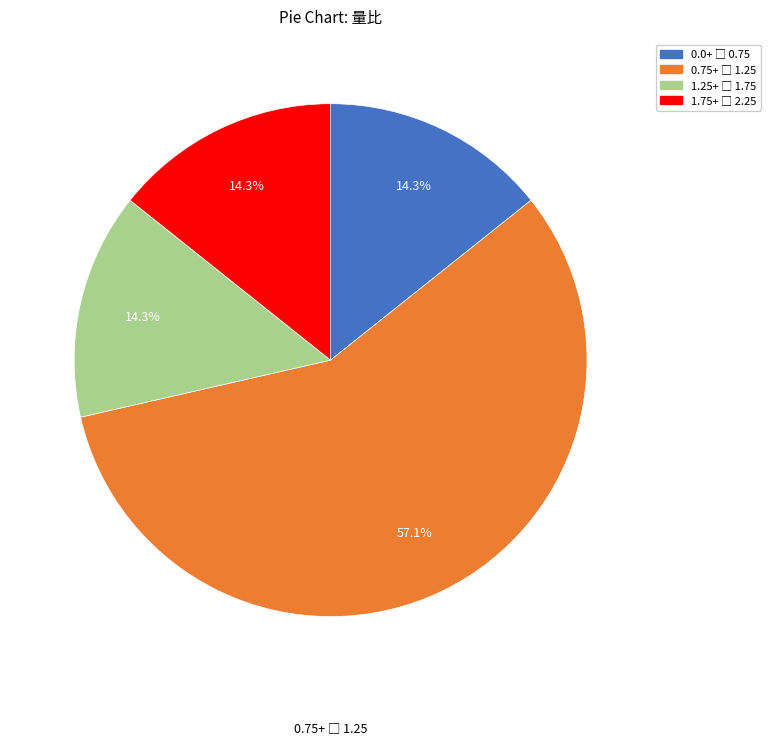

Does any single category account for the majority?

Yes